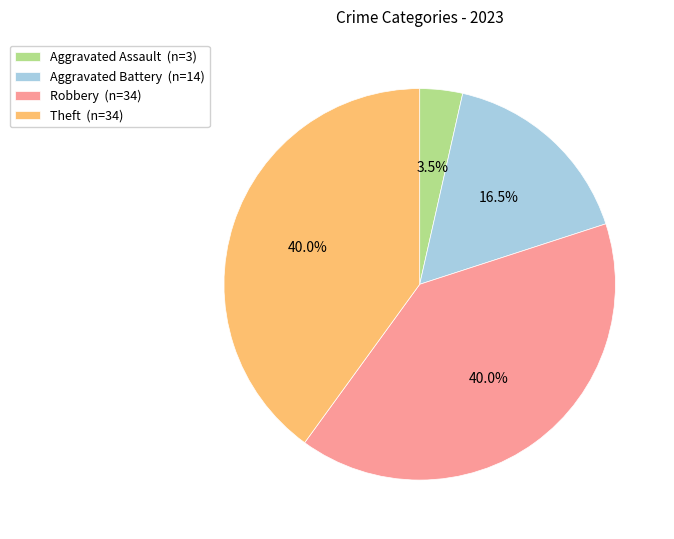

What is the ratio of the value at Theft (n=34) to the value at Robbery (n=34)?

1.0